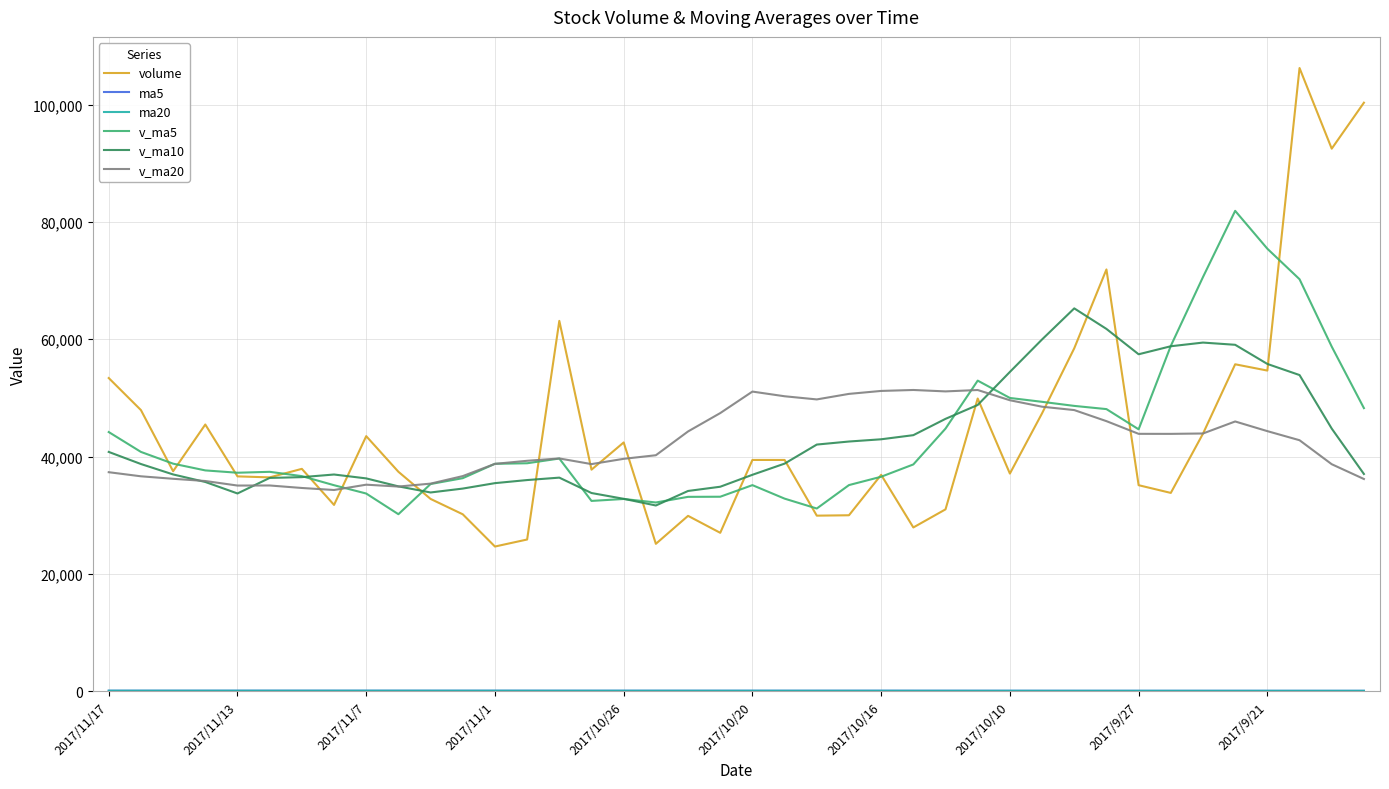

What is the greatest value displayed?

106260.9